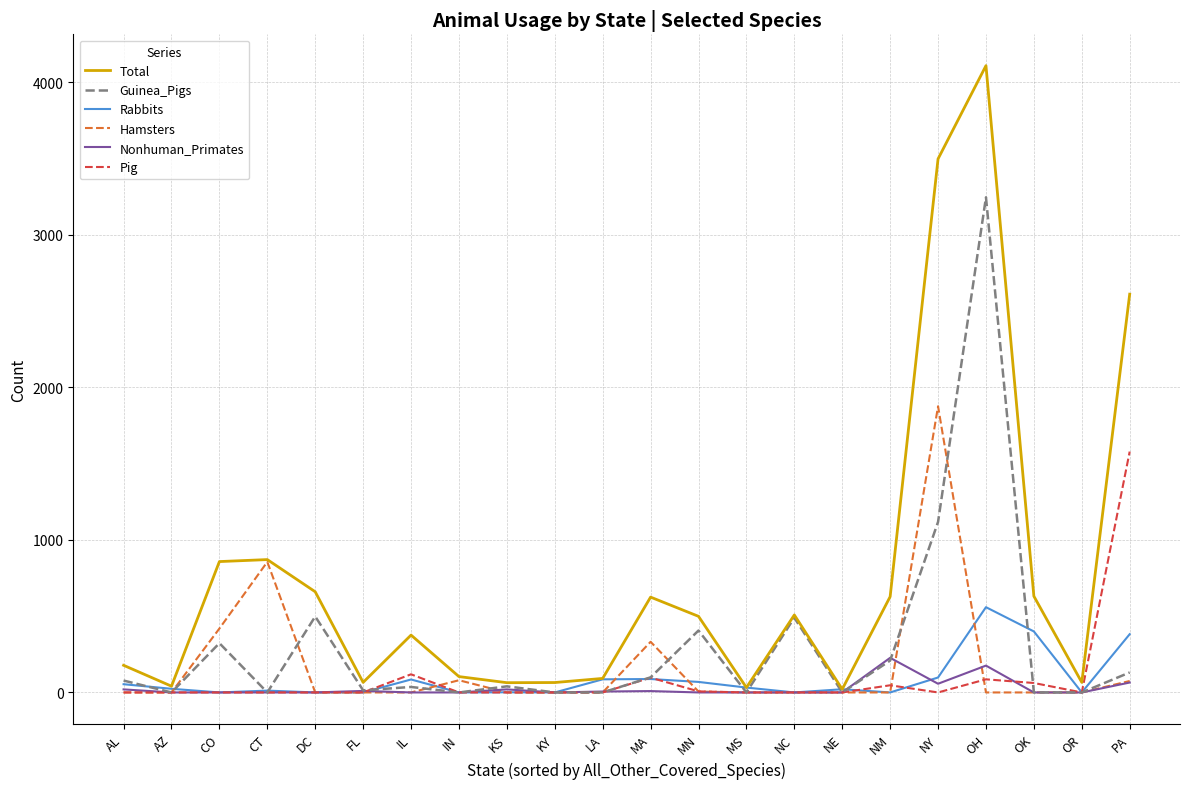

What position from the right is LA?

12